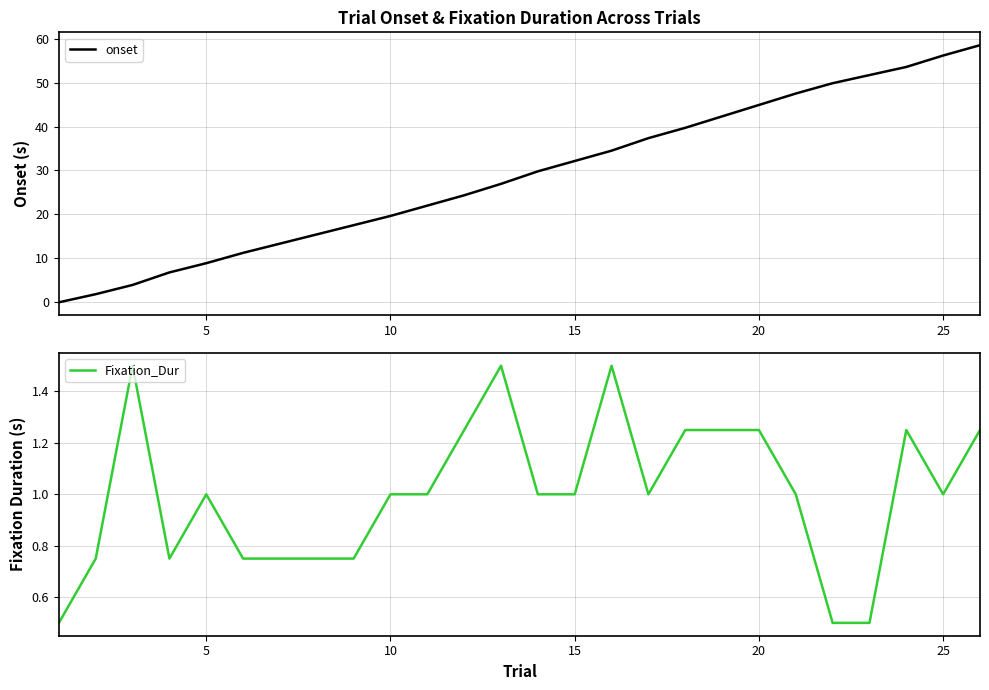

After their last crossing, which series has the higher values: onset or Fixation_Dur?

onset